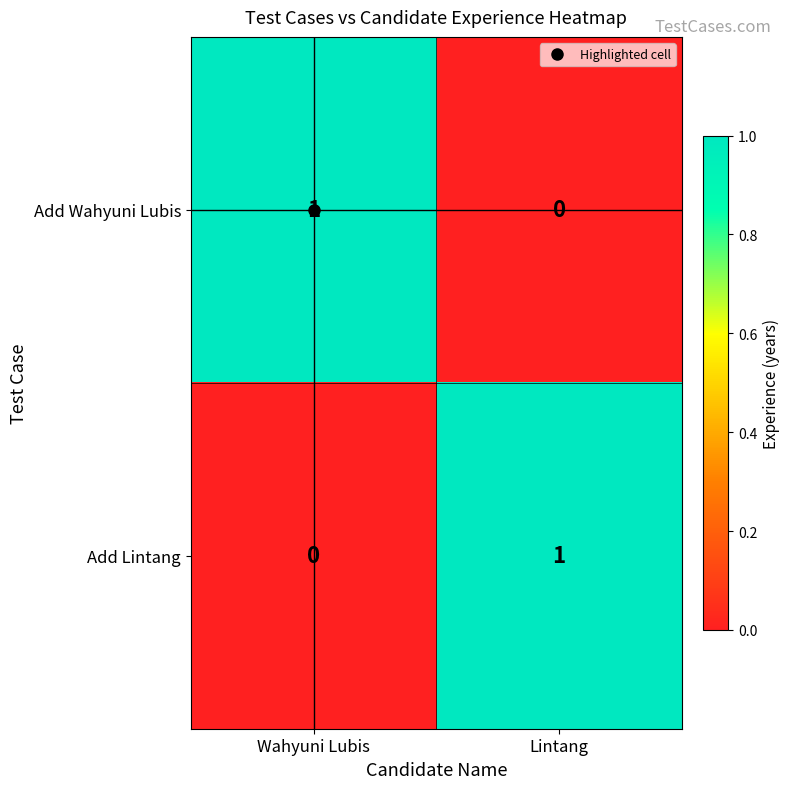

What is the total value across all series at Lintang?

1